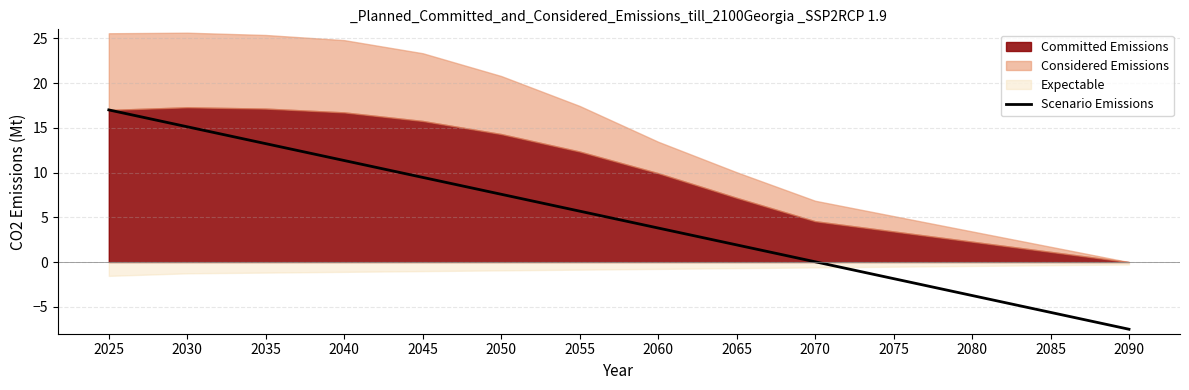

Count the number of categories in the chart.

14